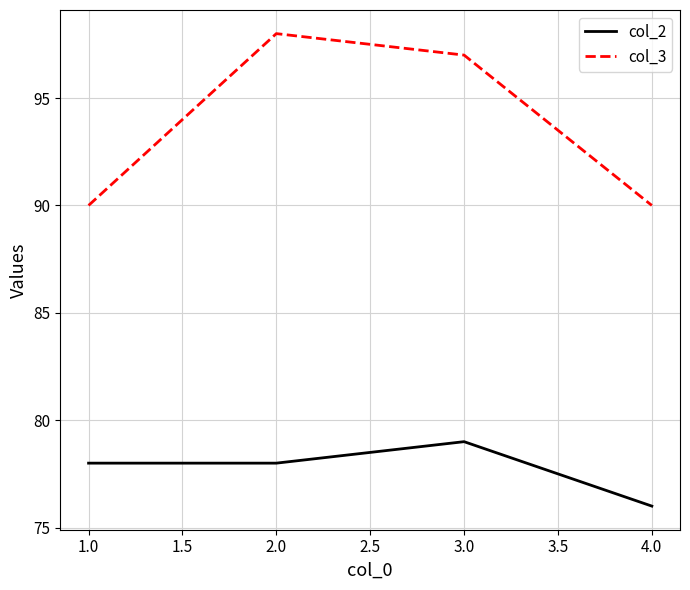

Where is col_3 nearest to the value 94?

3.0